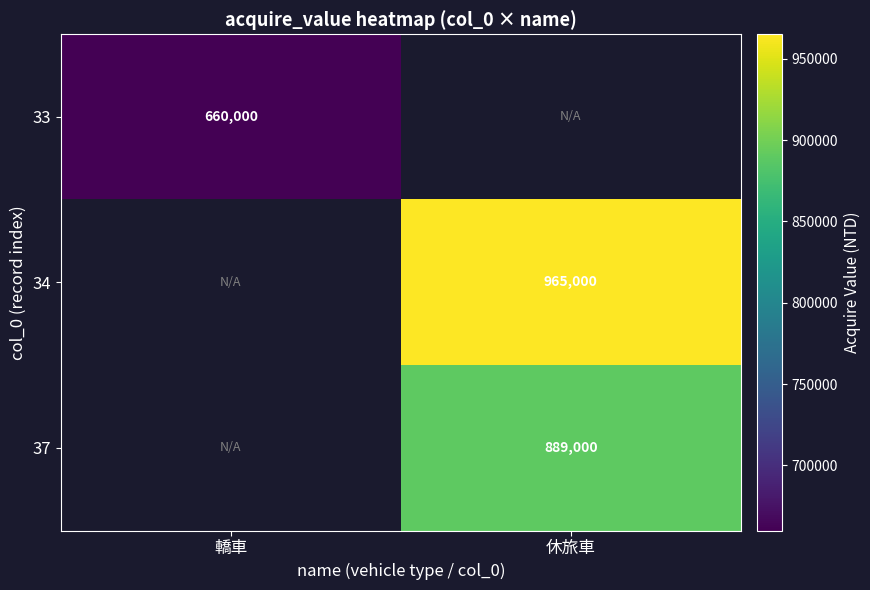

The 33 series shows 376143 at 轎車. True or false?

False